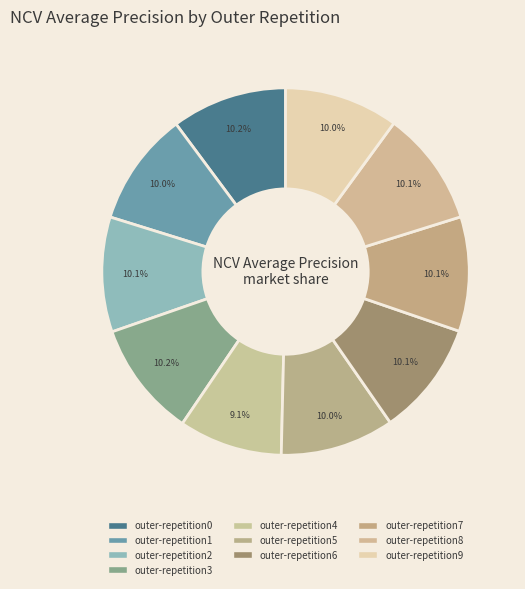

What is the largest slice in the pie chart?

outer-repetition3